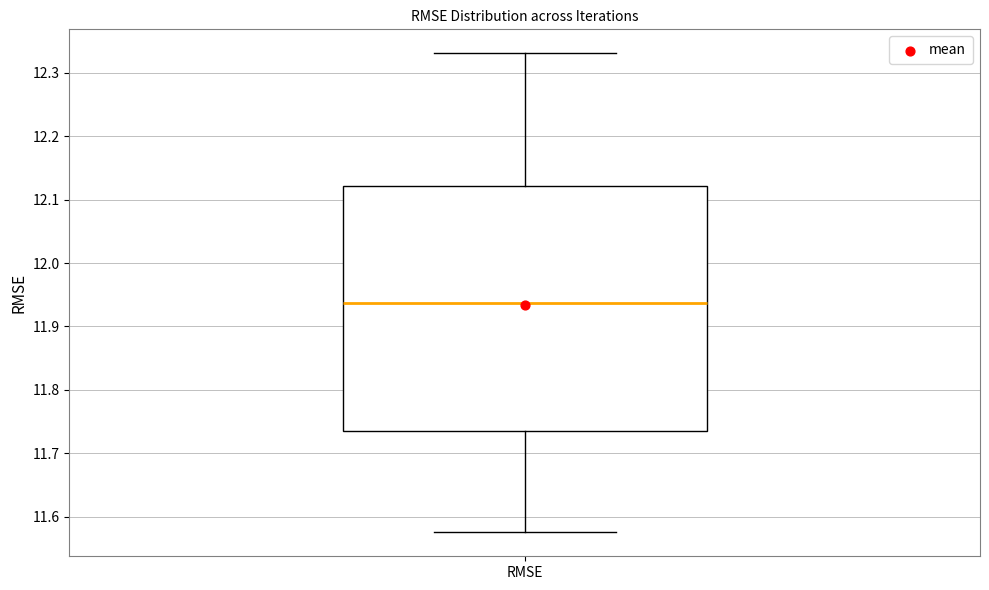

Transcribe this box plot: give where the median line is, the range the box spans, and where the two whiskers end, as read against the y-axis. The values are not printed on the chart, so give them approximately, as read against the axis.

median 11.94, box 11.74 to 12.12, whiskers 11.58 to 12.33